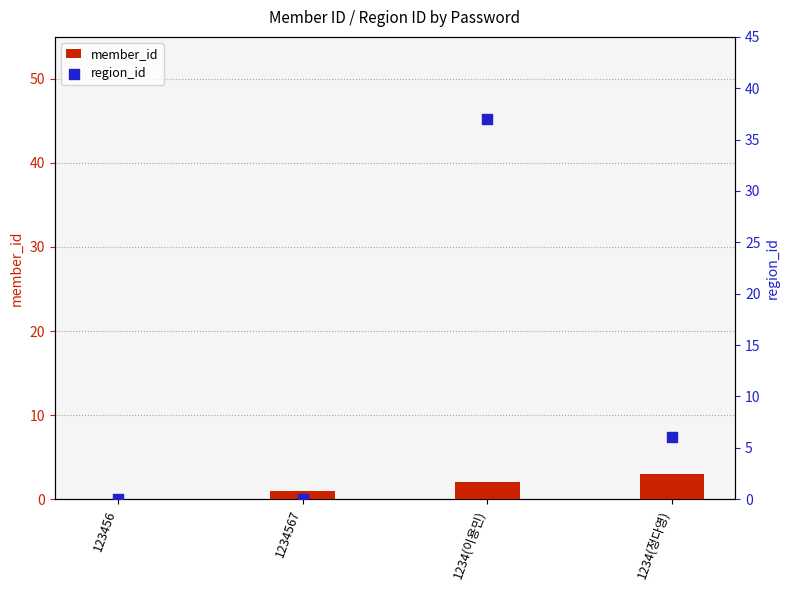

Which series reaches the minimum Y coordinate?

member_id